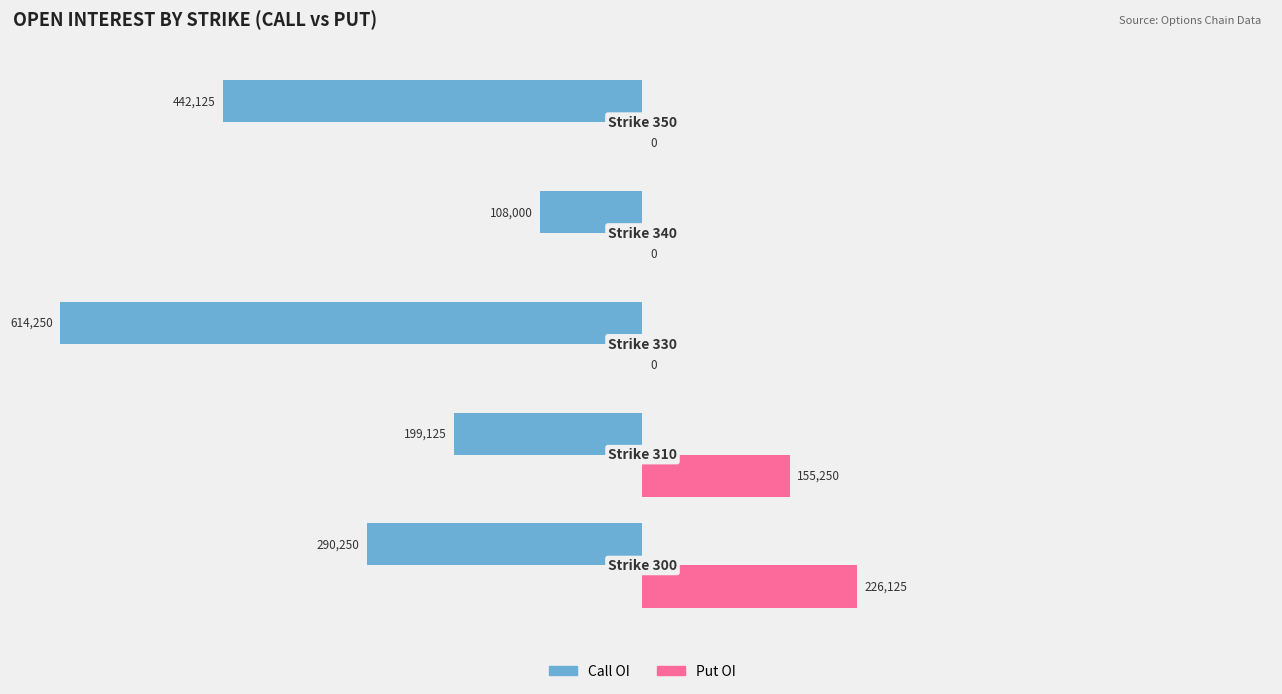

What is the sum of the Put OI values at 0 and 2?

226125